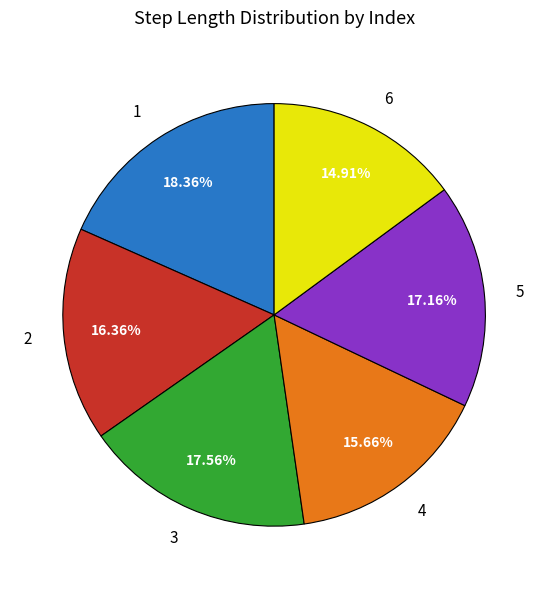

Is the sum of 1 and 4 greater than half?

No